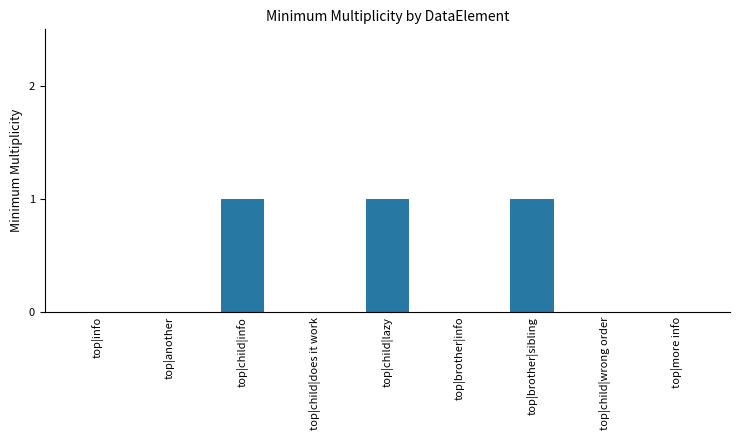

Count the number of categories in the chart.

9